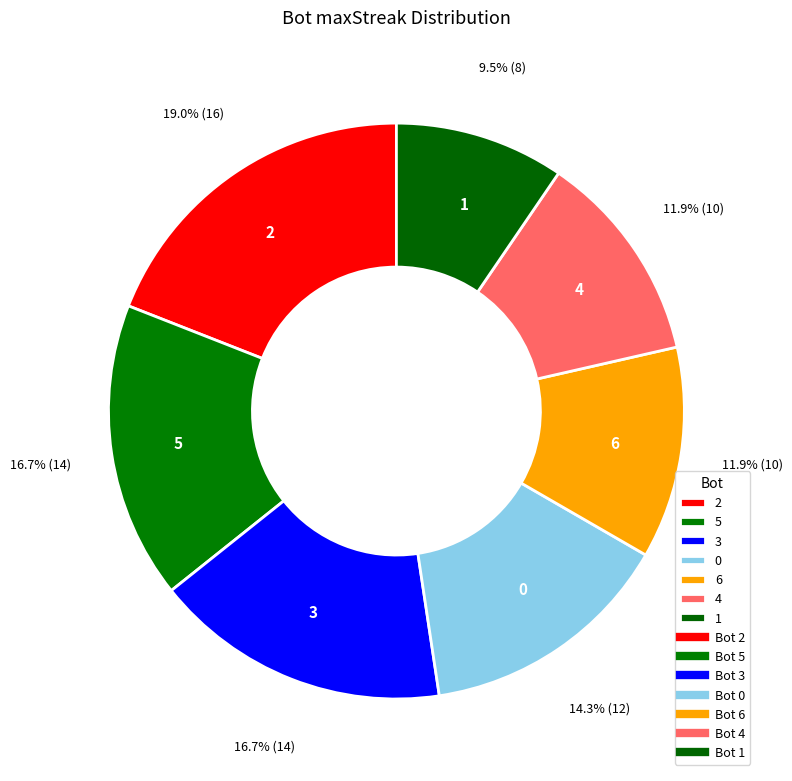

To the nearest percent, what portion does 0 represent?

14%